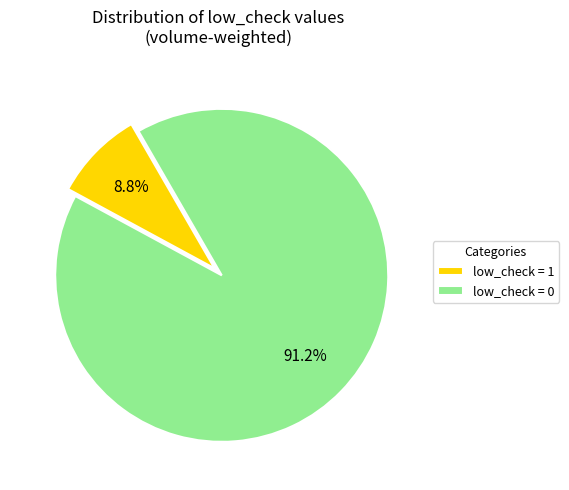

To the nearest percent, what is the average slice percentage?

50%